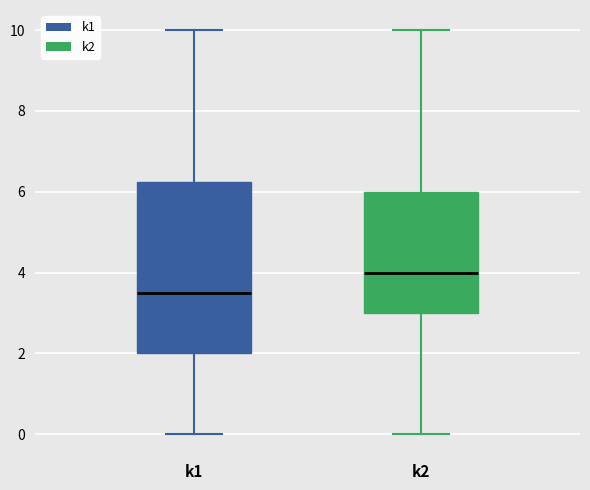

Reading left to right, read every box against the y-axis: the position of its median line, the range the box covers, and the ends of its whiskers. The values are not printed on the chart, so give them approximately, as read against the axis.

k1: median 3.6, box 2.0 to 6.2, whiskers 0.0 to 10.0
k2: median 4.0, box 3.0 to 6.0, whiskers 0.0 to 10.0